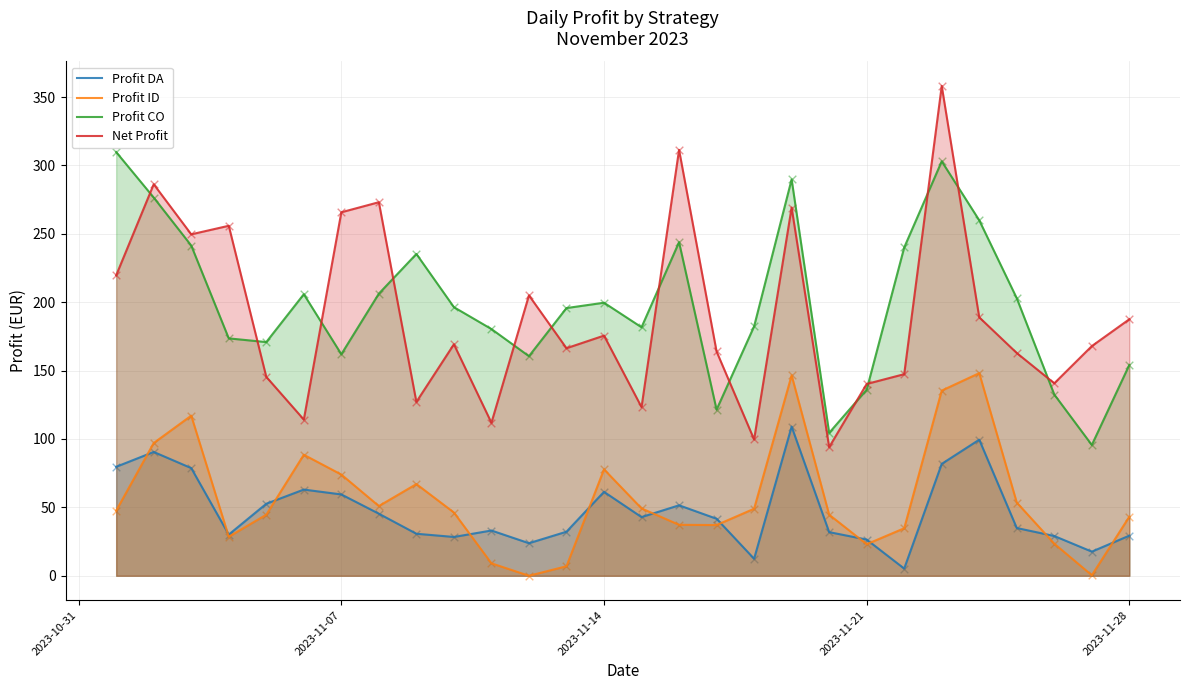

Which series has the widest spread of values?

Net Profit